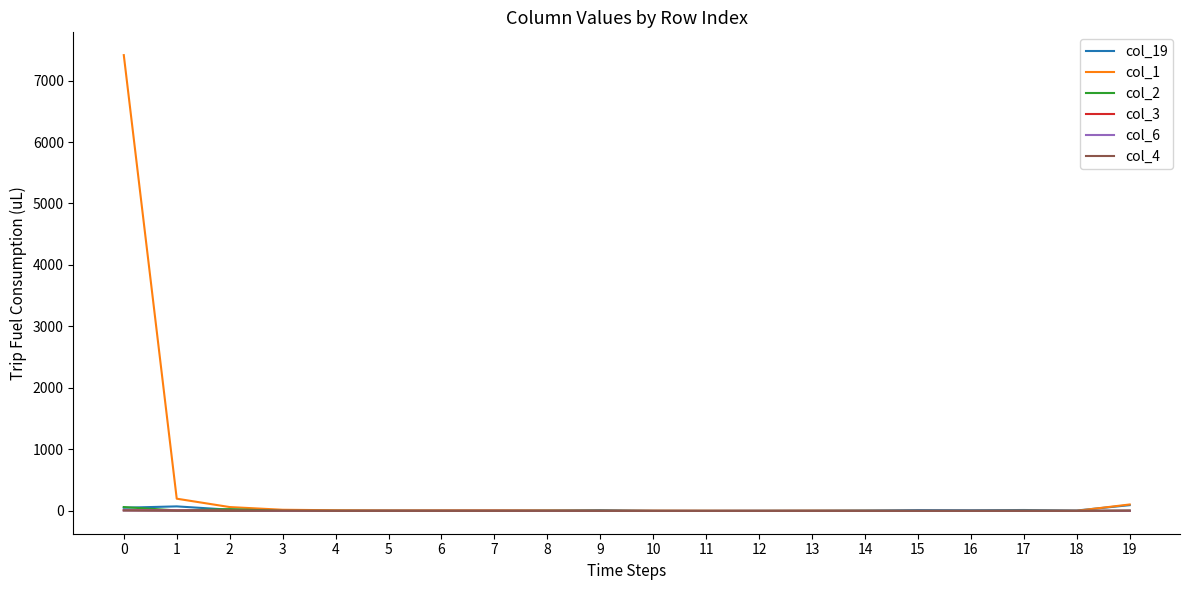

True or false: col_3 has a value of 9 at 1.

True